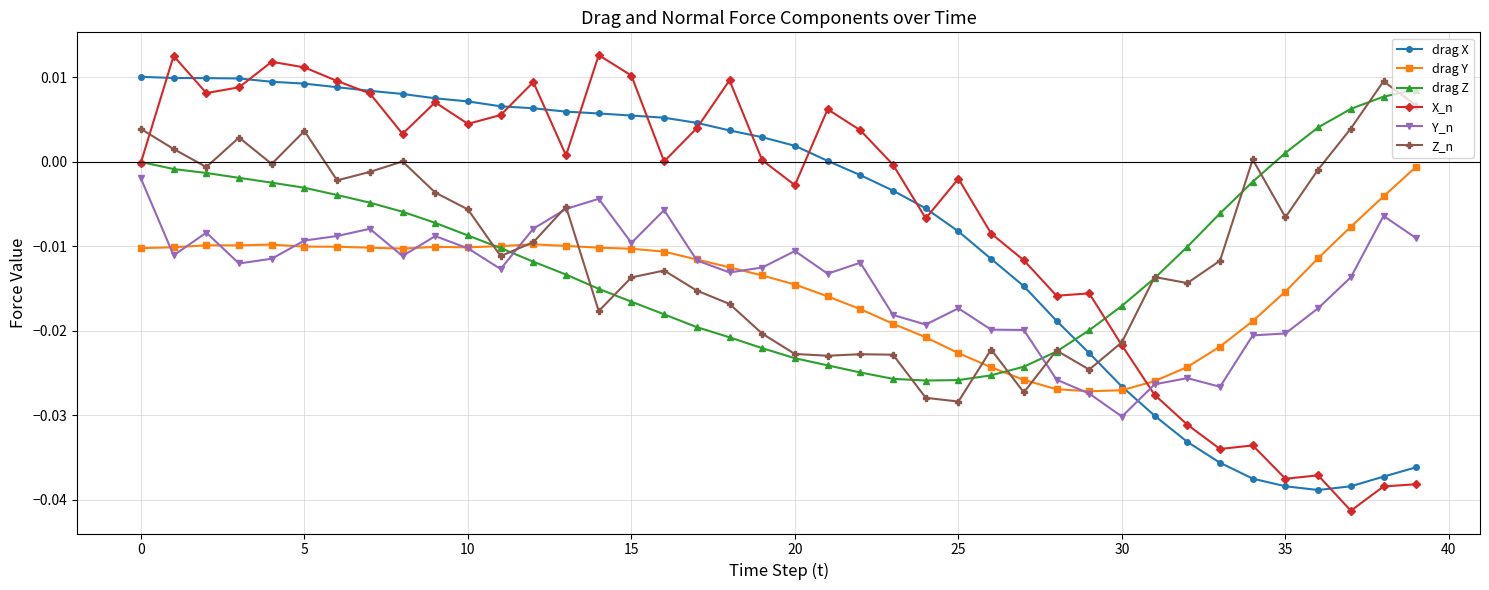

Does the chart display data point markers on the line(s)?

Yes